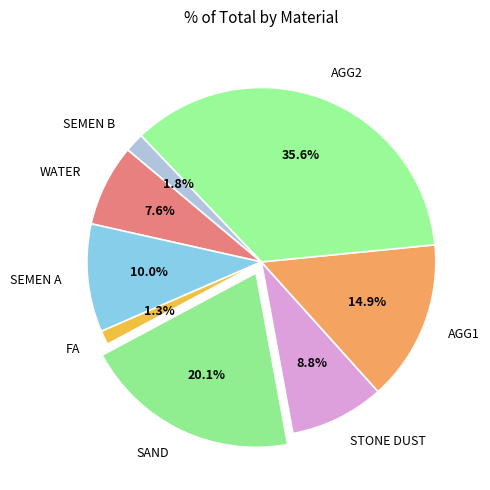

Is it true that STONE DUST is 9% of the pie?

True